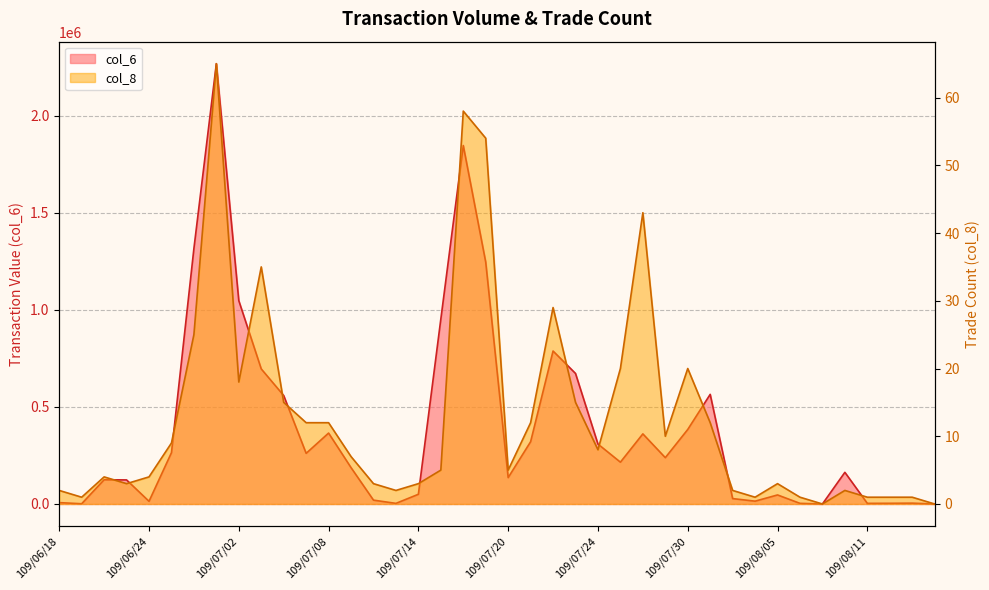

True or false: col_6 and col_8 cross at least once.

False